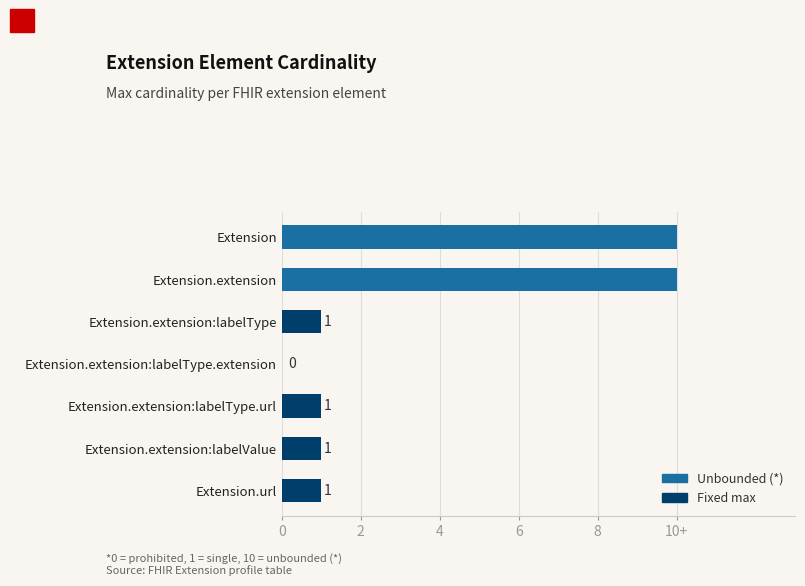

Are the bars horizontal?

Yes